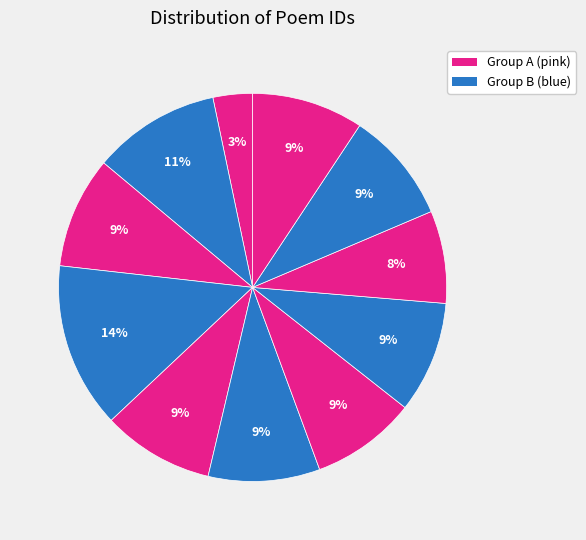

Is there any slice that represents more than half of the pie?

No